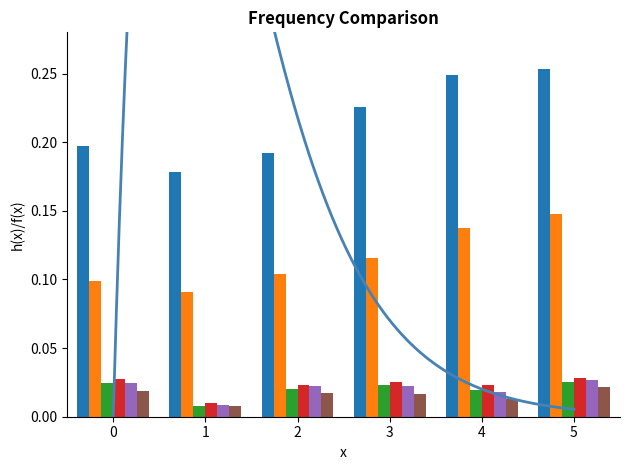

How many groups of bars are there?

6